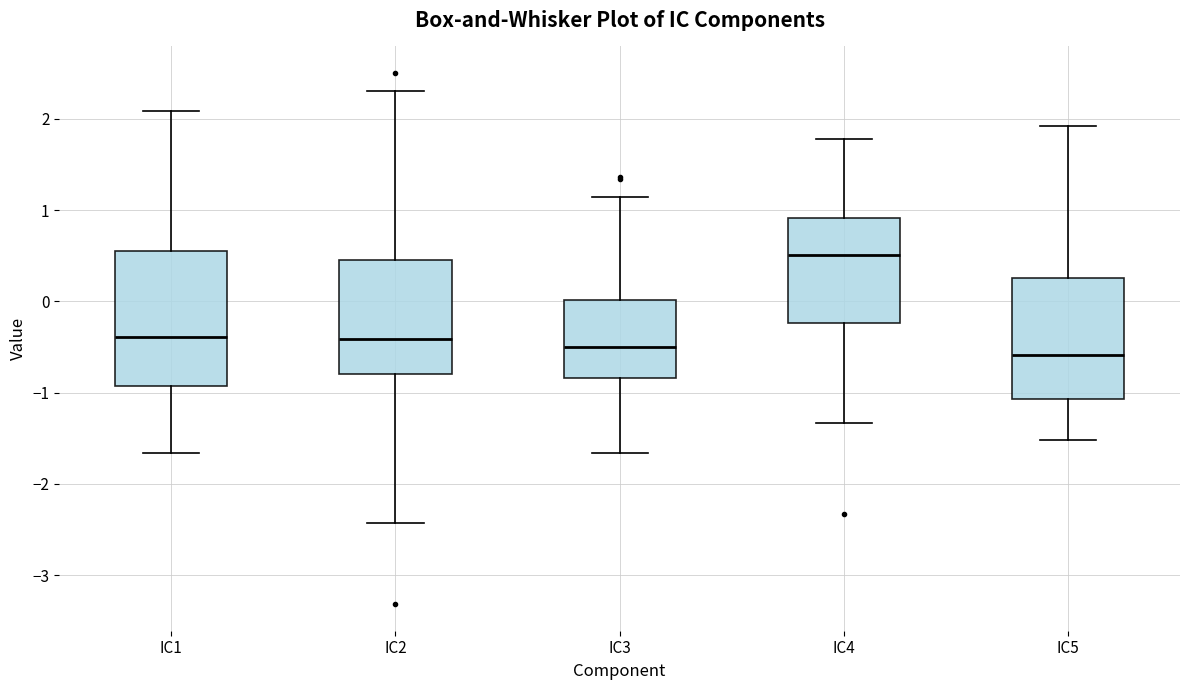

Reading left to right, read every box against the y-axis: the position of its median line, the range the box covers, and the ends of its whiskers. The values are not printed on the chart, so give them approximately, as read against the axis.

IC1: median -0.4, box -0.9 to 0.5, whiskers -1.7 to 2.1
IC2: median -0.4, box -0.8 to 0.5, whiskers -2.4 to 2.3
IC3: median -0.5, box -0.8 to 0.0, whiskers -1.7 to 1.1
IC4: median 0.5, box -0.2 to 0.9, whiskers -1.3 to 1.8
IC5: median -0.6, box -1.1 to 0.3, whiskers -1.5 to 1.9